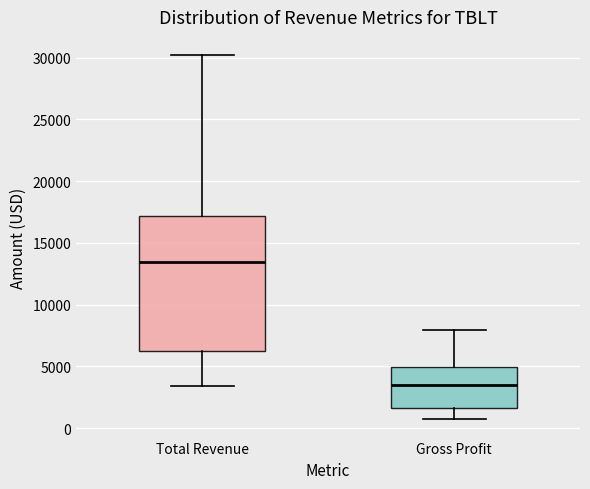

Comparing the boxes themselves (not the whiskers), which one is the tallest?

Total Revenue